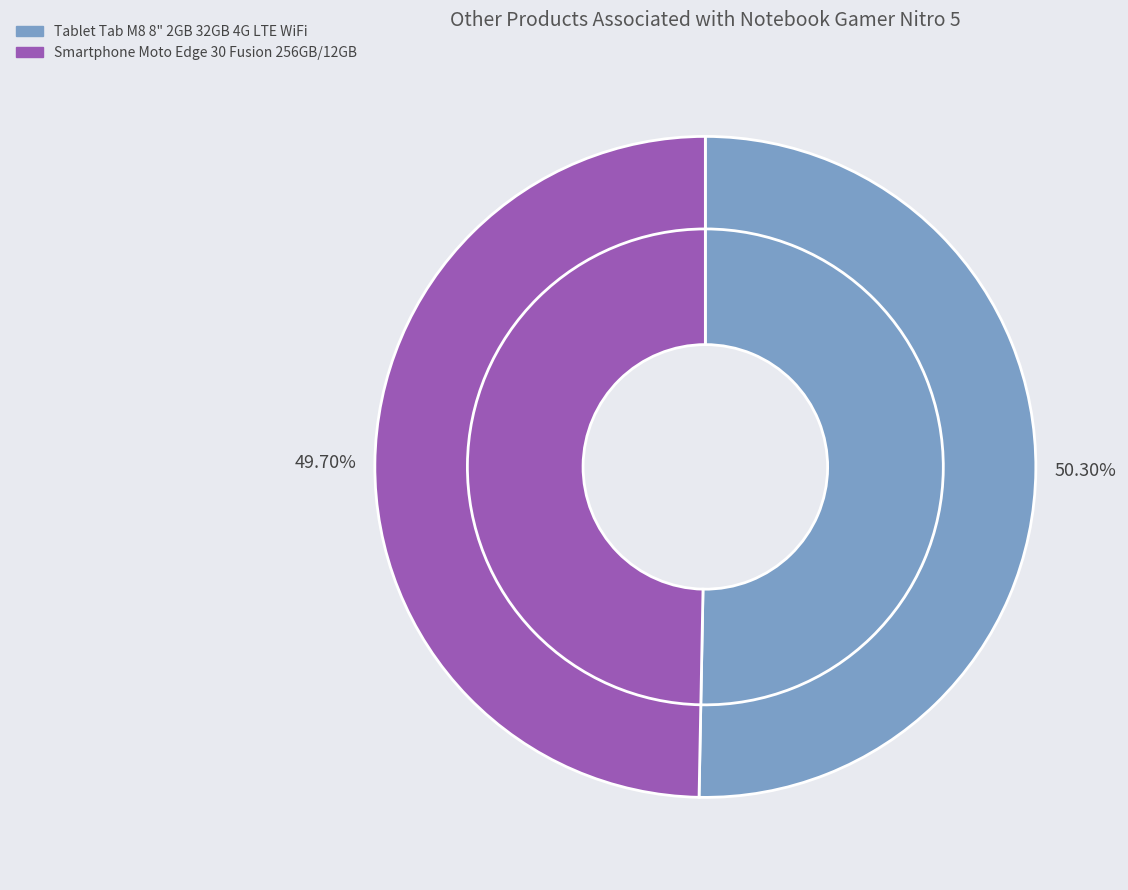

The Smartphone Moto Edge 30 Fusion 256GB/12GB slice represents 42% of the pie. True or false?

False